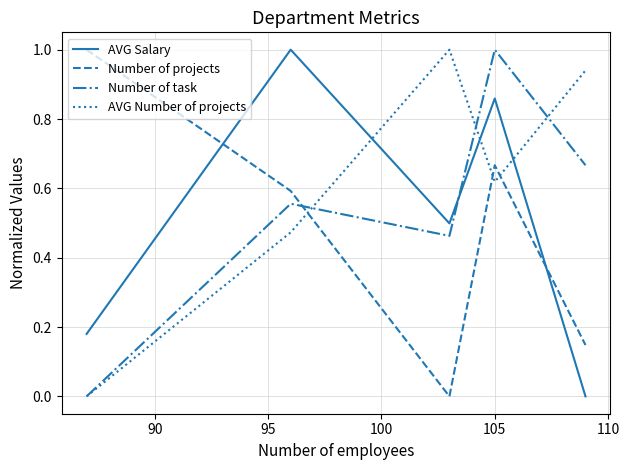

List the series in order of their overall mean, lowest first.

Number of projects, AVG Salary, Number of task, AVG Number of projects